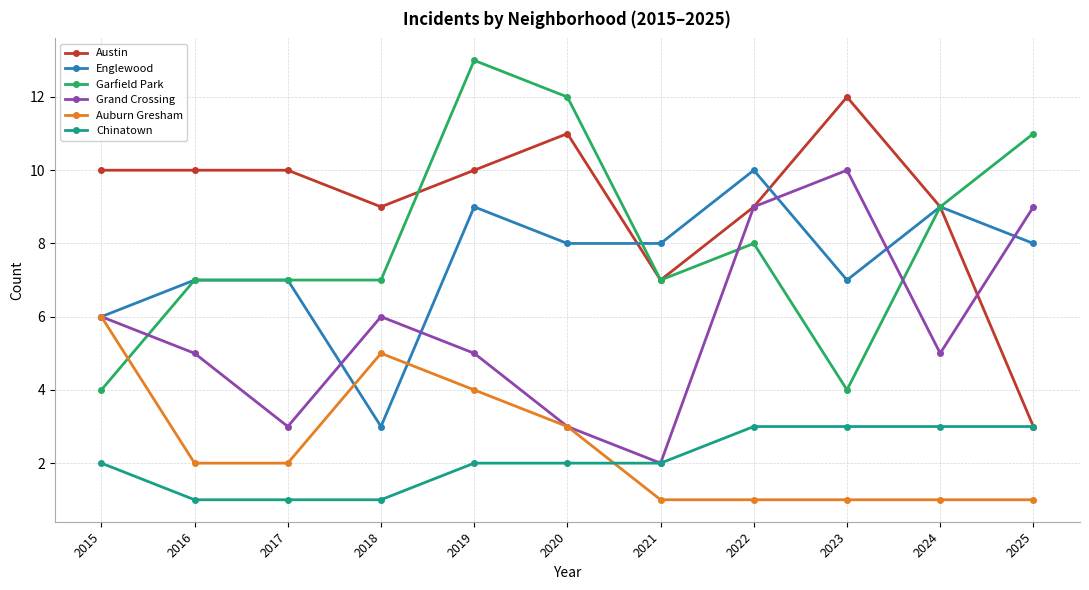

Which label corresponds to the largest value in the chart?

2019